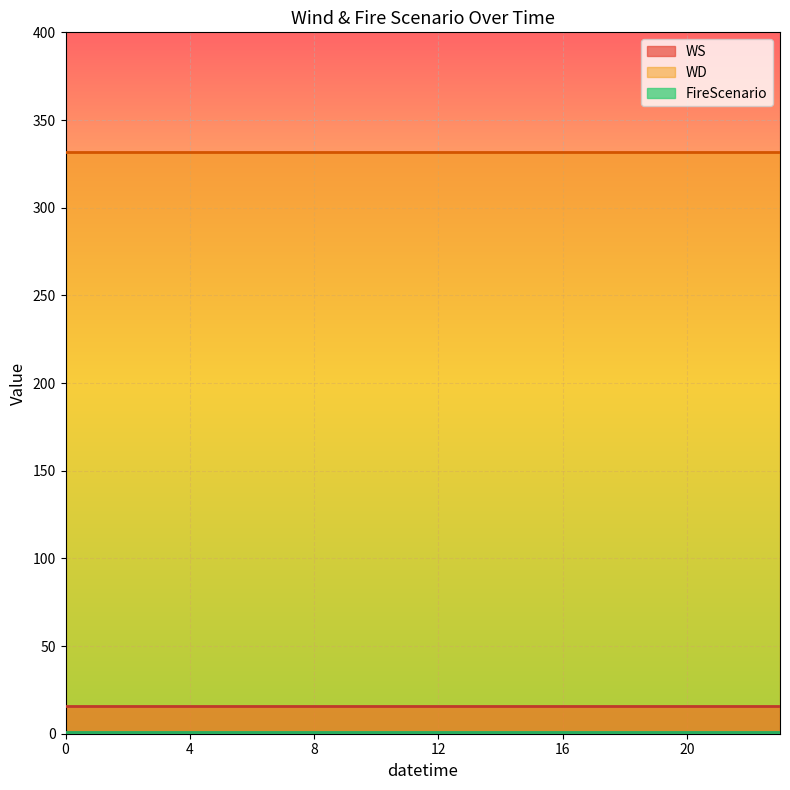

True or false: WS and FireScenario cross at least once.

False